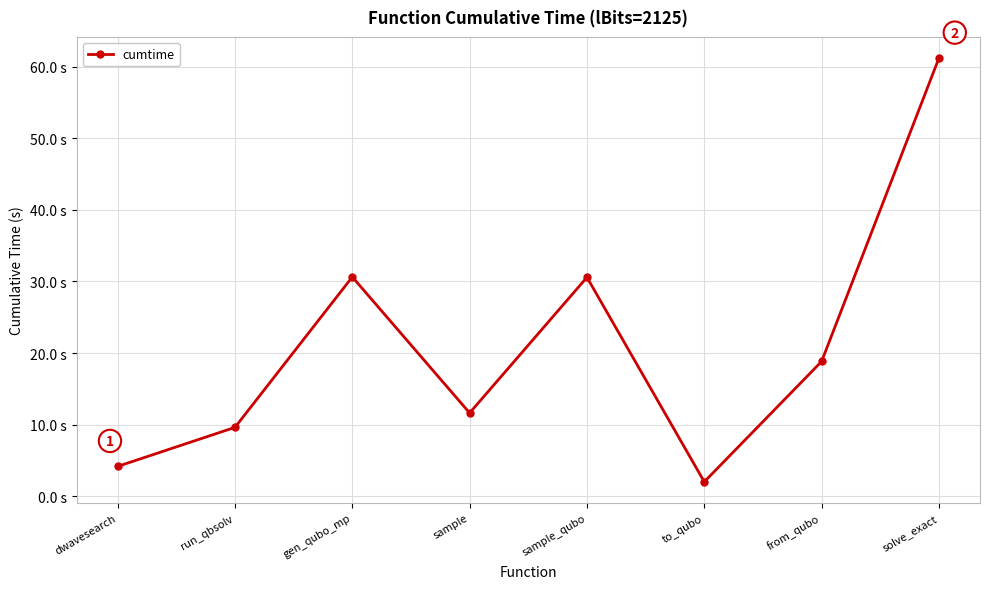

True or false: the data shows 9.6 at run_qbsolv.

True